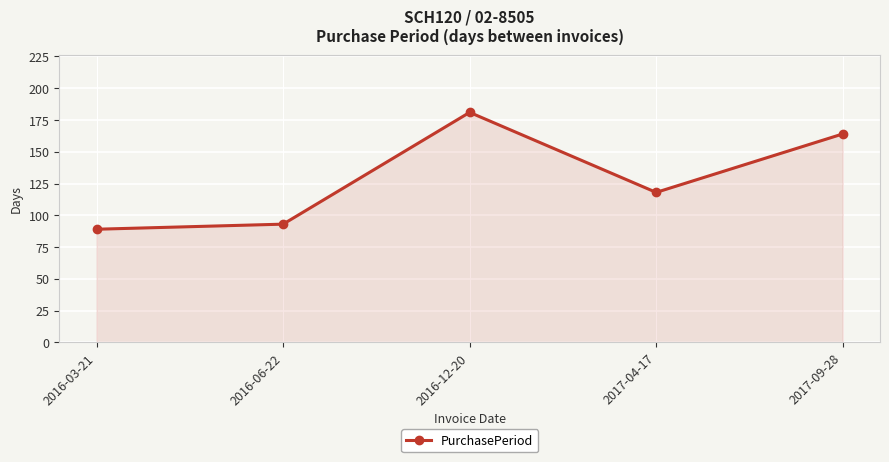

Which label corresponds to the smallest value in the chart?

2016-03-21